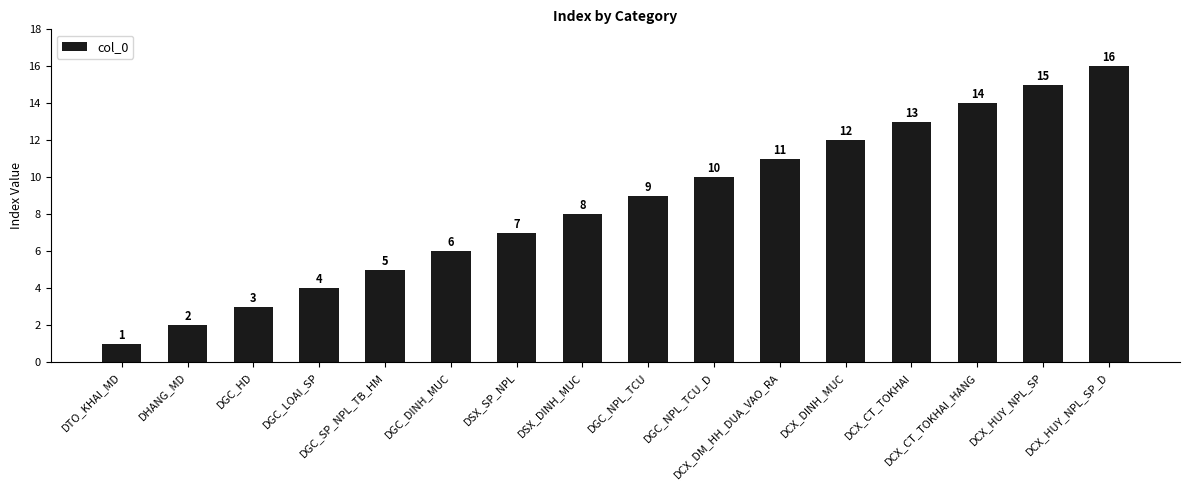

What is the difference between the second highest and second lowest values?

13